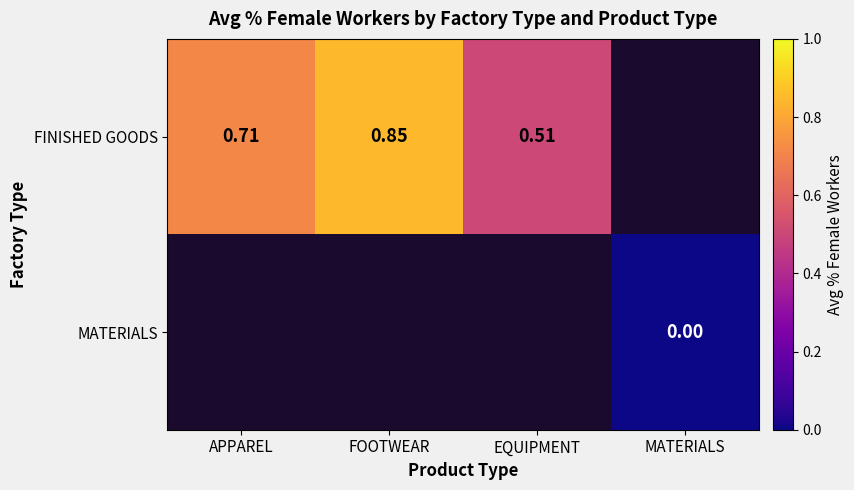

Is the value of MATERIALS at MATERIALS greater than the value of FINISHED GOODS at EQUIPMENT?

No